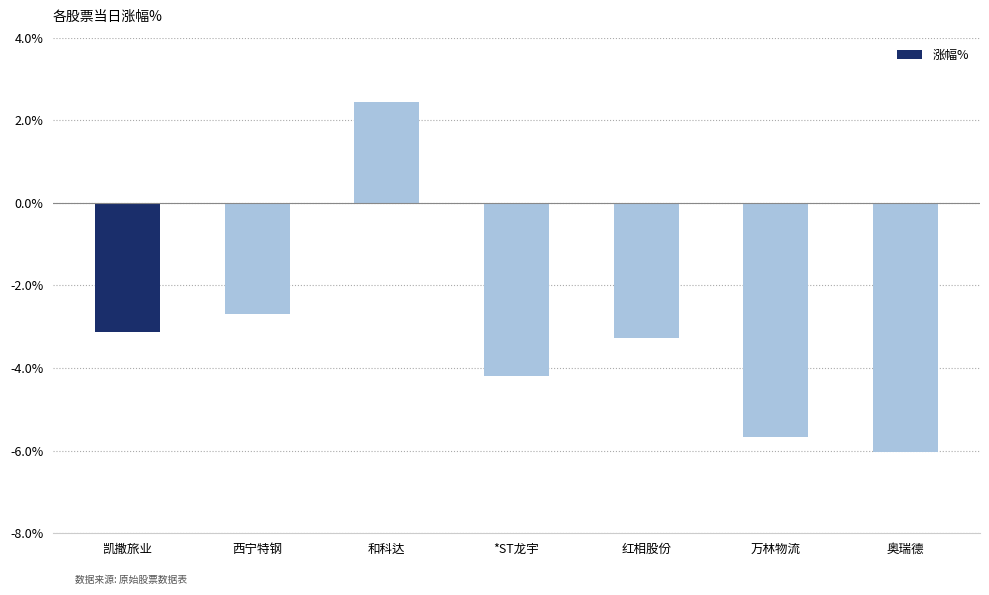

What is the label of the 3rd bar from the right?

红相股份